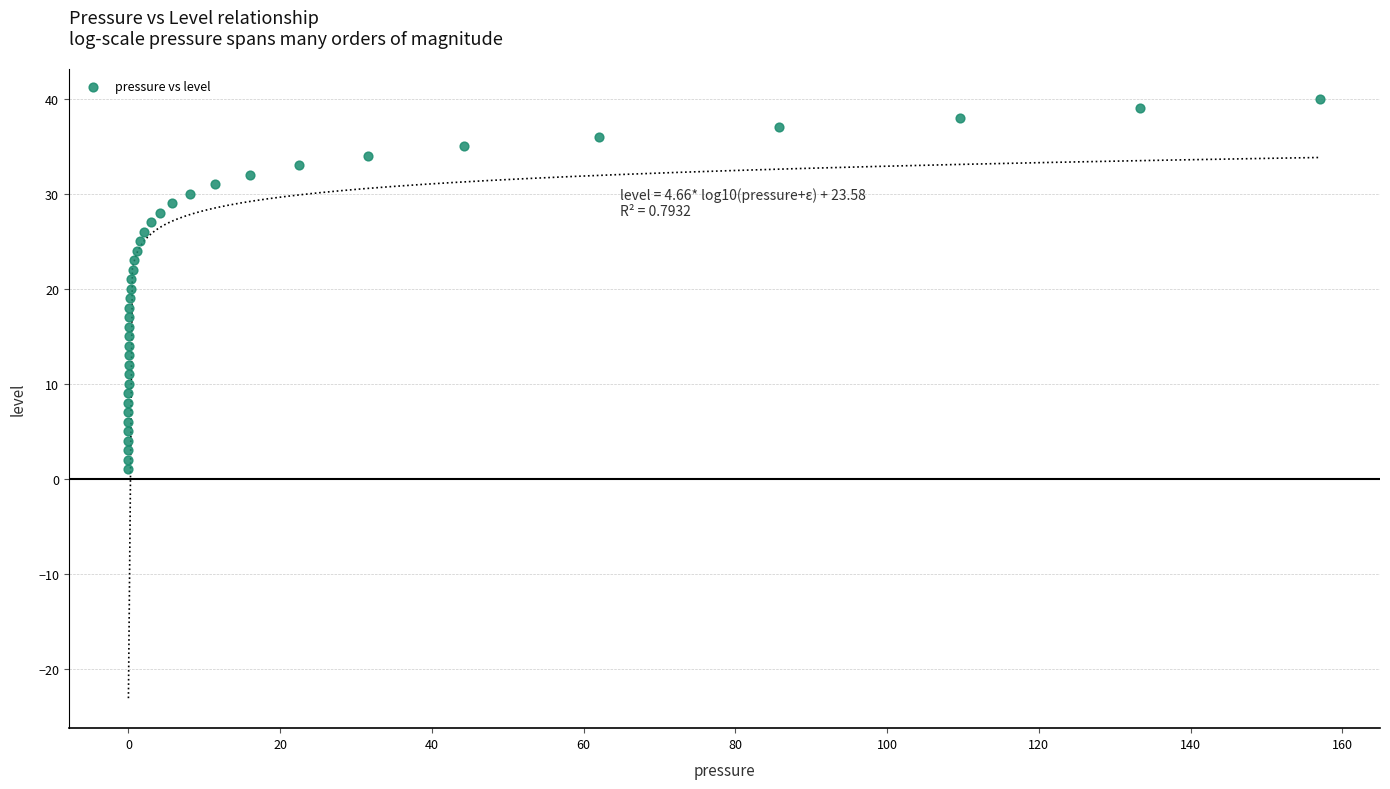

What is the range of Y values (max minus min)?

39